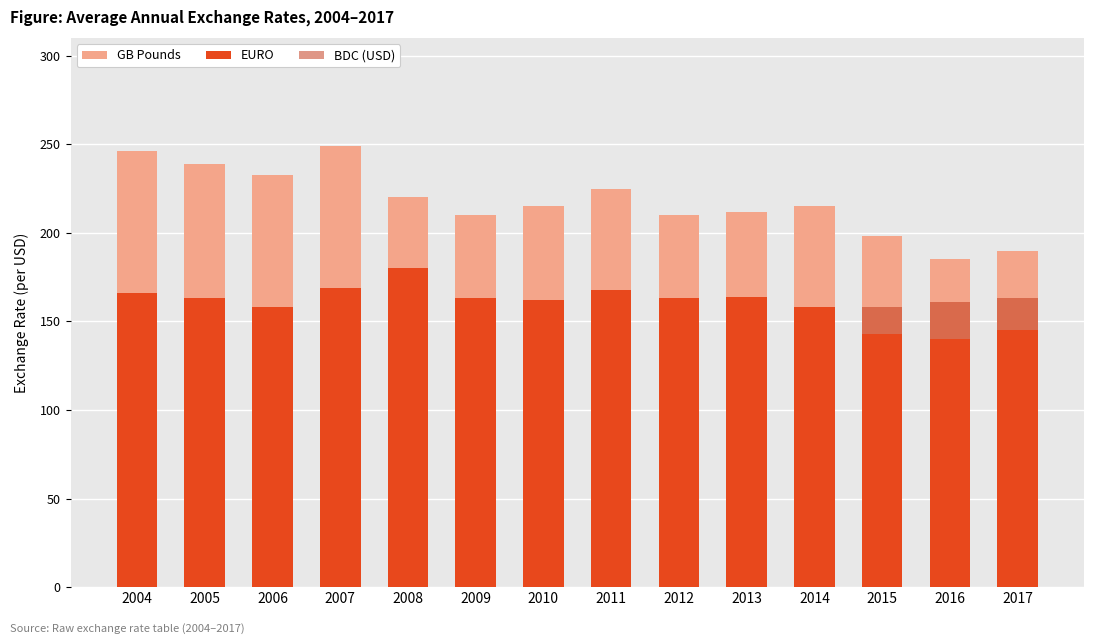

List the series in order of their overall mean, lowest first.

BDC (USD), EURO, GB Pounds